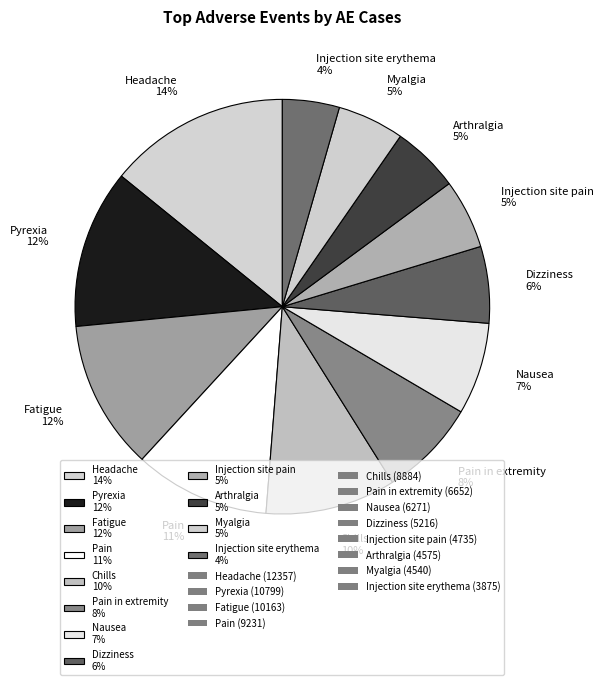

How many slices are in this pie chart?

12